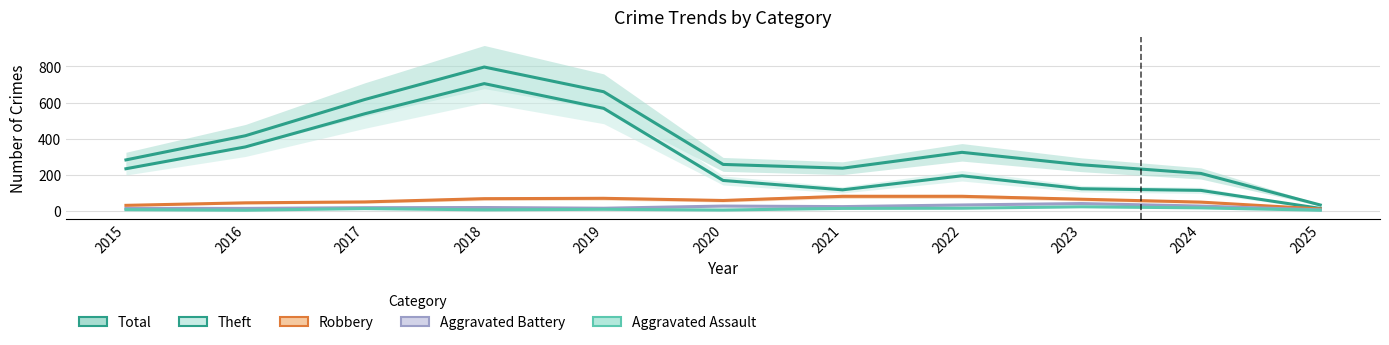

True or false: Theft and Aggravated Battery cross at least once.

False